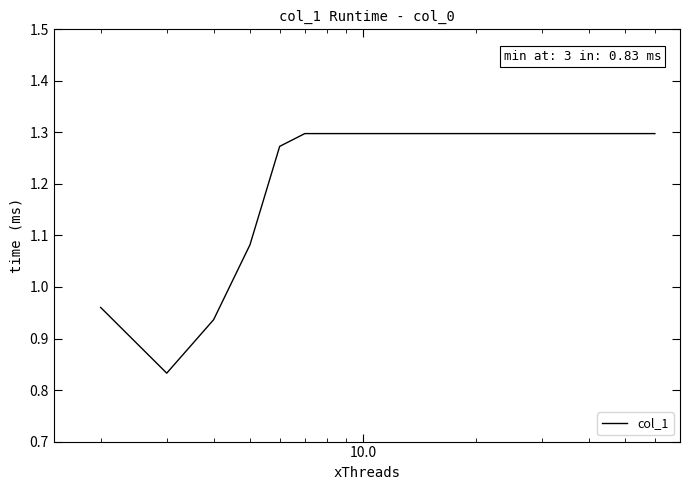

What is the average value?

1.2